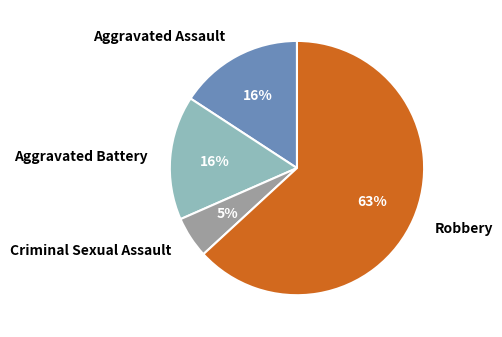

To the nearest percent, what portion does Aggravated Assault represent?

16%